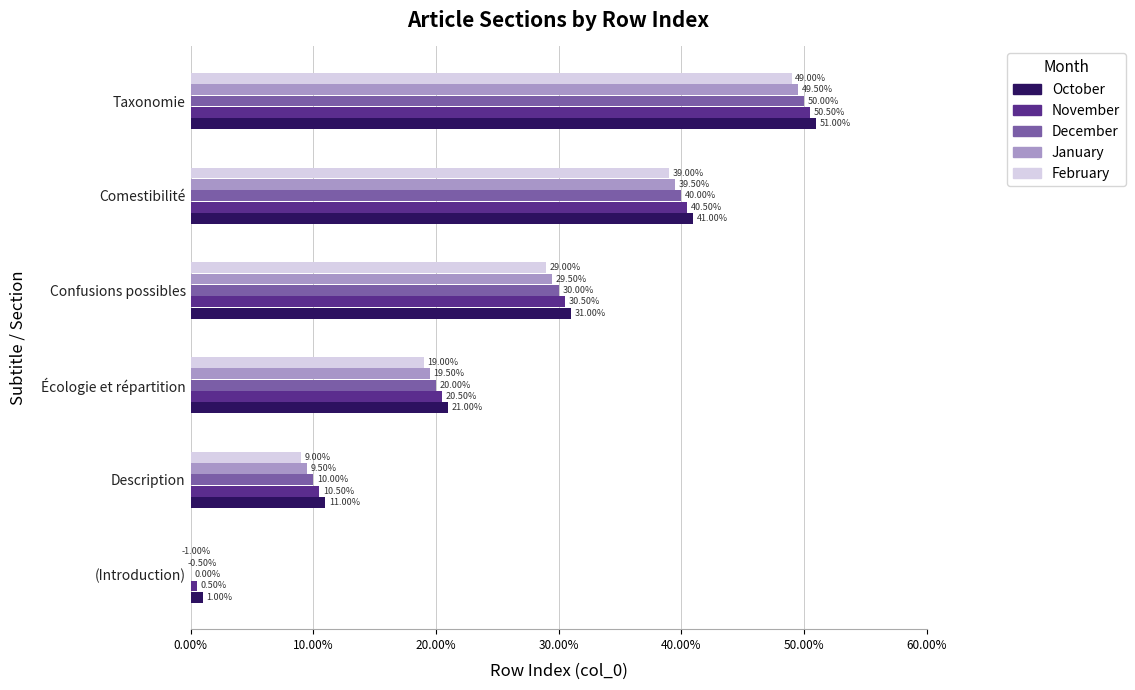

At (Introduction), list the series in order from largest to smallest.

October, November, December, January, February